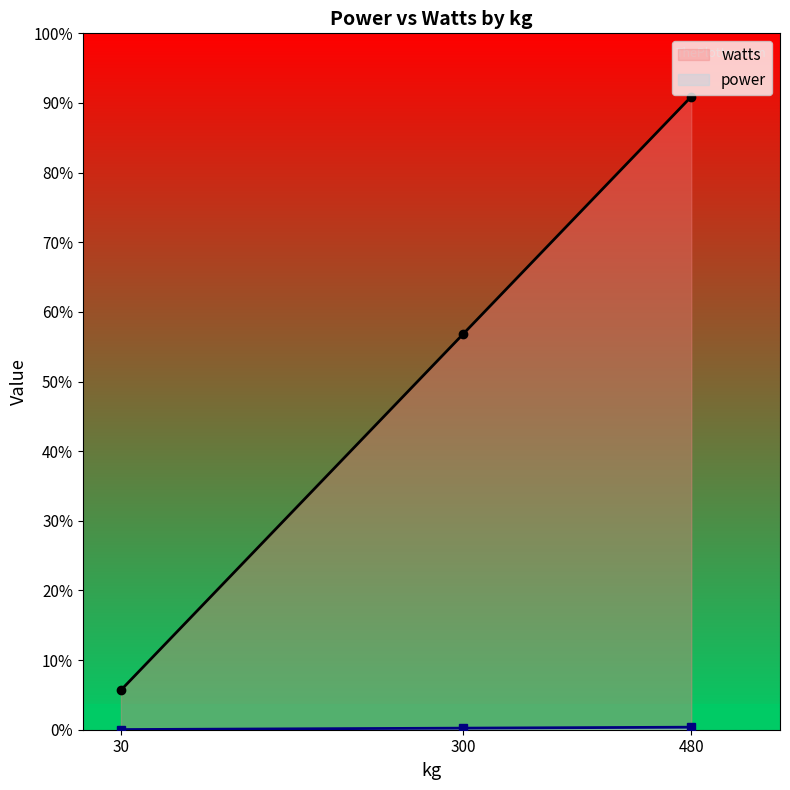

Is the value of watts at 300 greater than the value of power at 480?

Yes